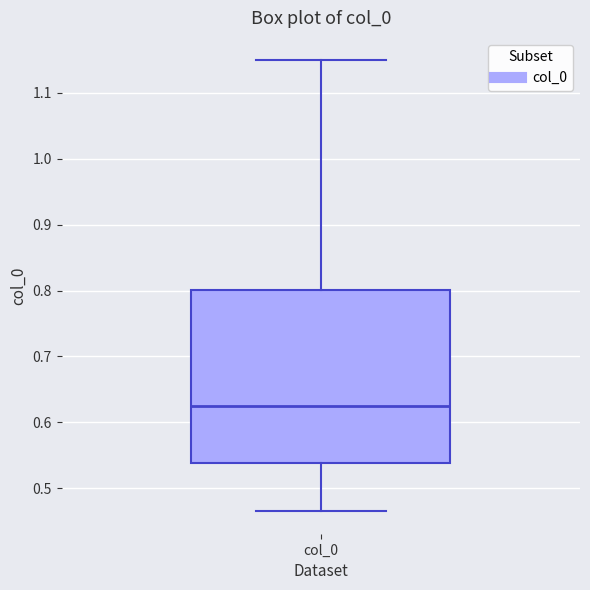

Where does the upper whisker of the box for col_0 end on the y-axis? The values are not printed on the chart, so give them approximately, as read against the axis.

1.15